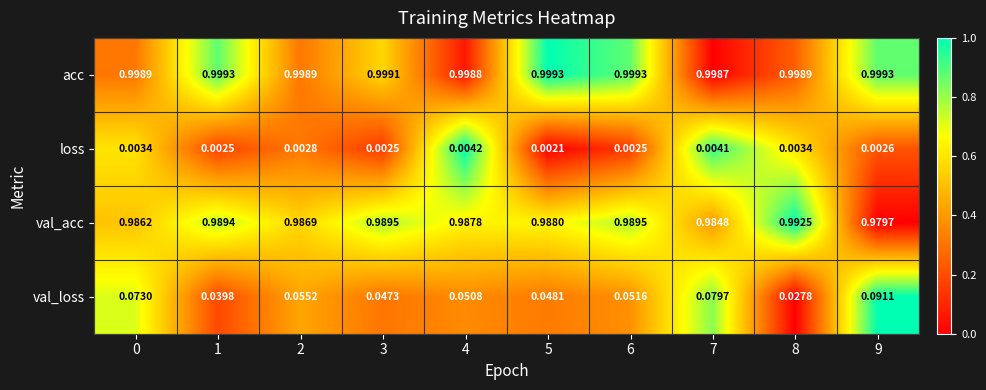

Which series has the largest total across all categories?

acc